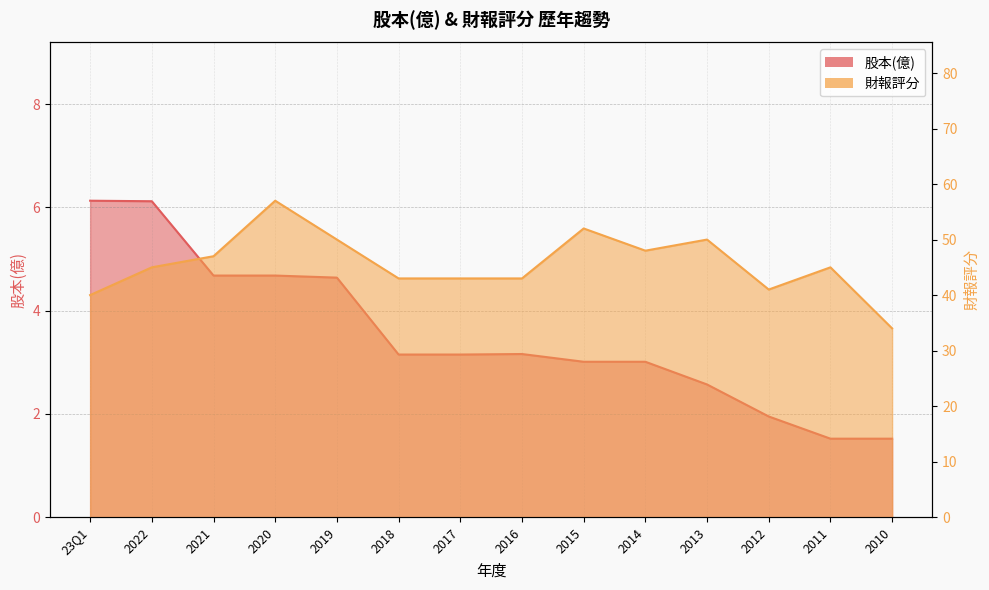

At which category does 財報評分 reach its first local peak?

2020